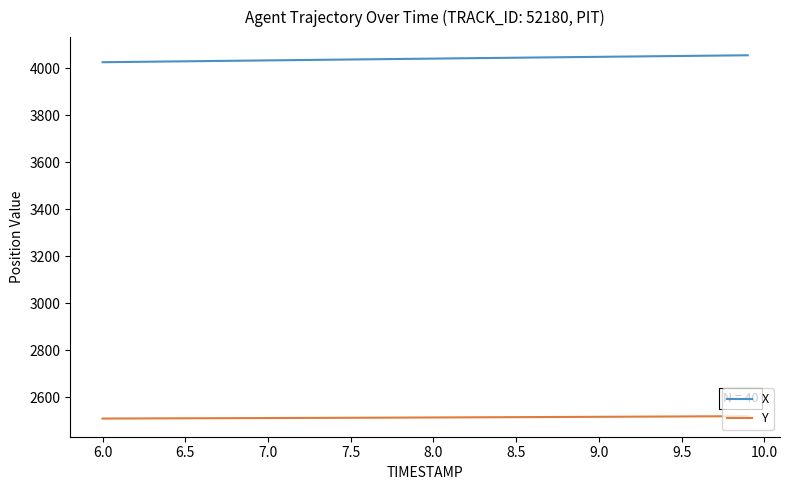

Is this an area chart (filled region under the line)?

No